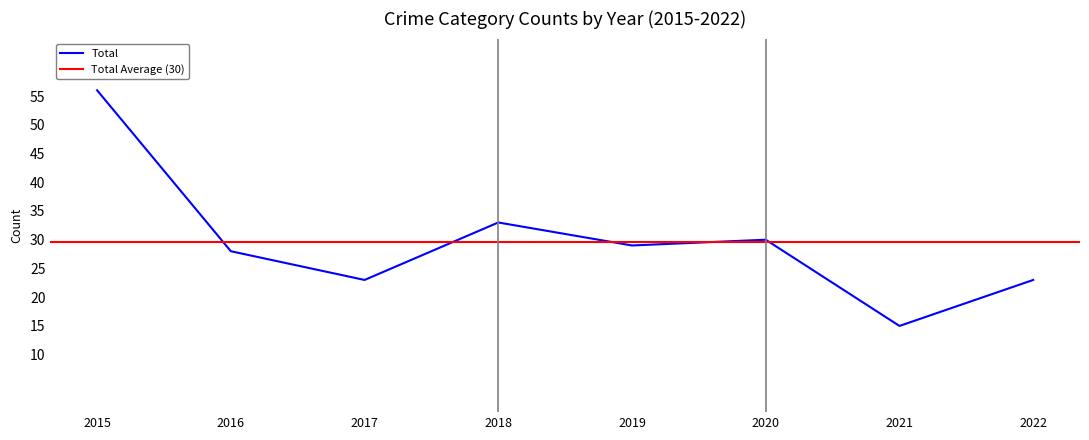

At which label is Total closest to 35?

2018